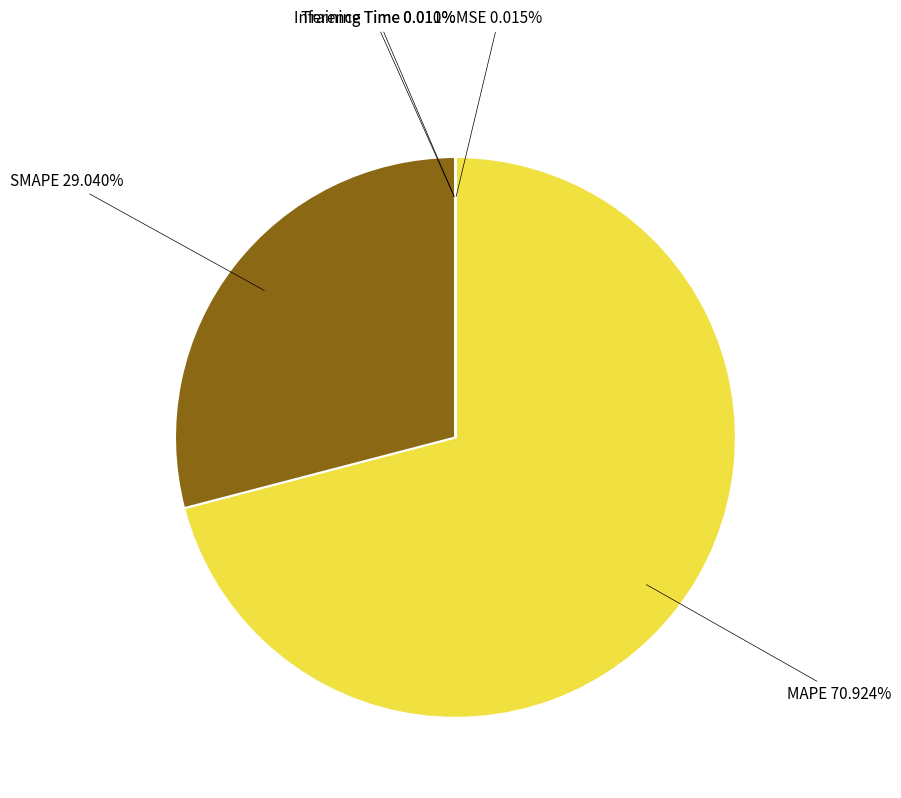

Which category has the biggest portion of the pie?

MAPE